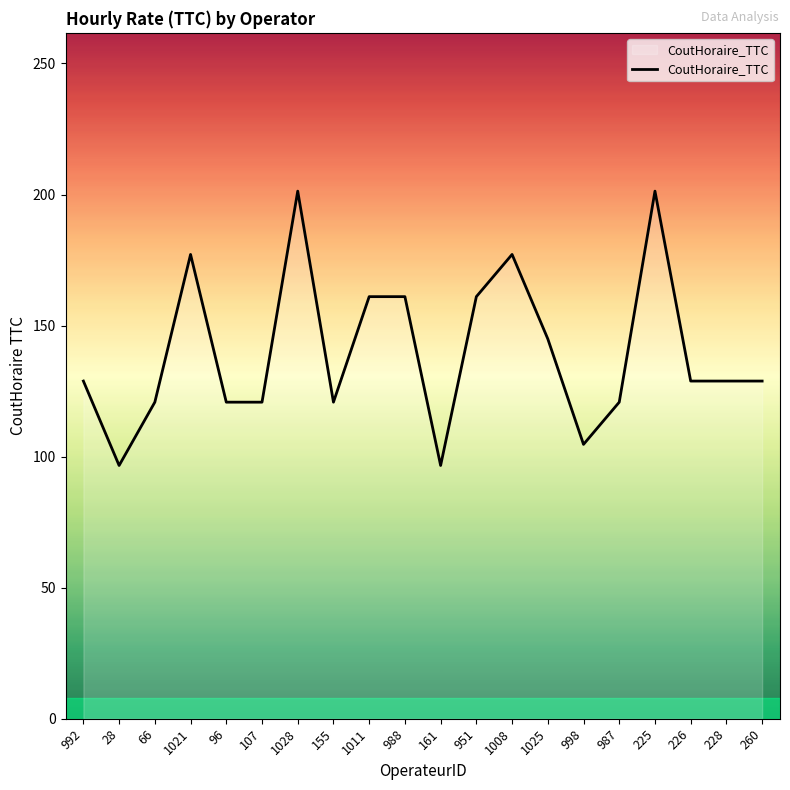

What value does the data have at 1021?

177.1